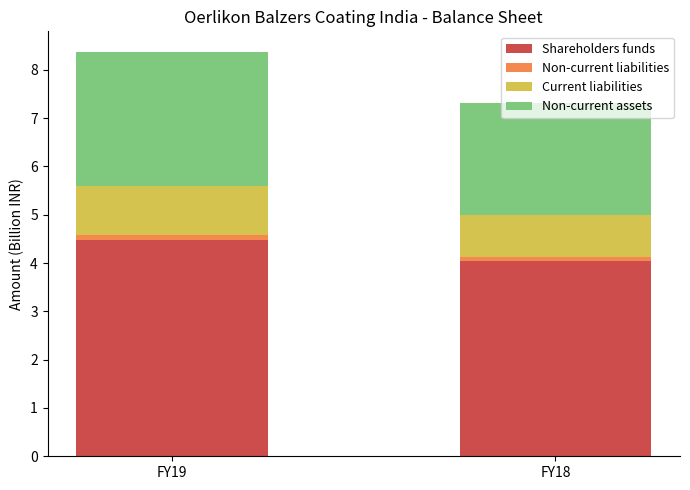

At which label does Shareholders funds reach its peak?

FY19